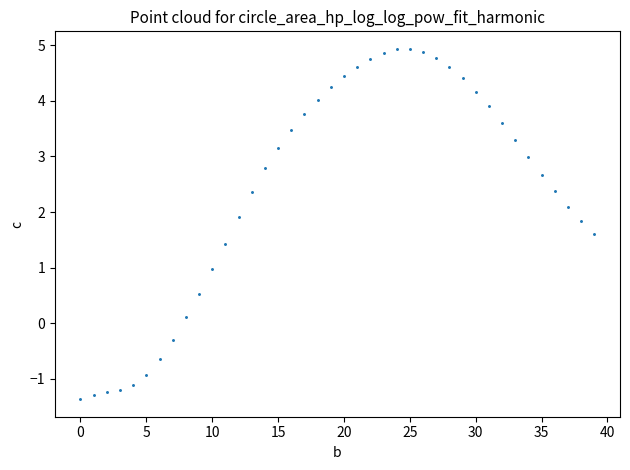

What is the range of Y values (max minus min)?

6.3